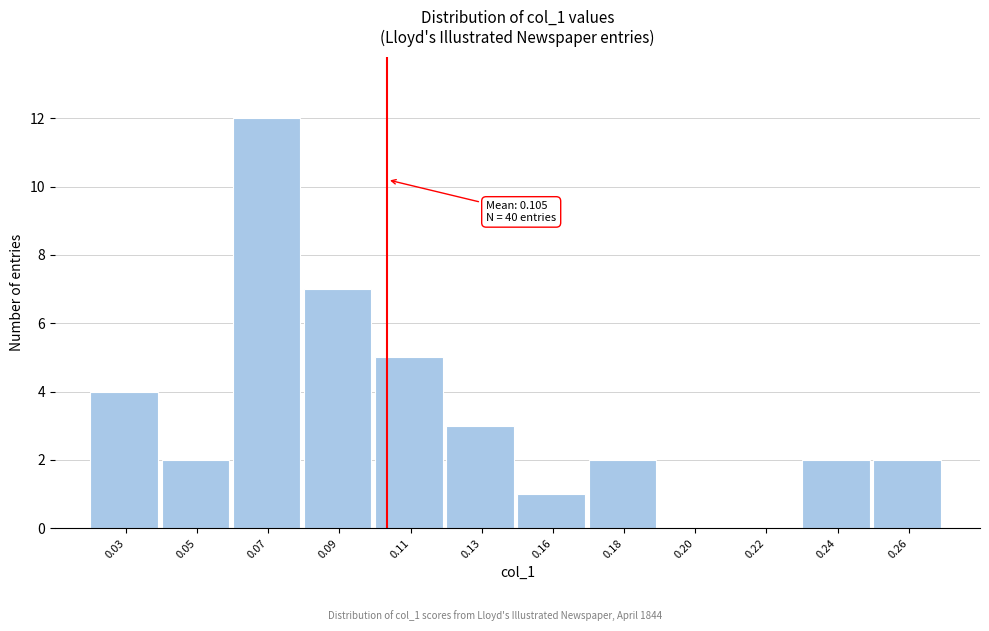

Reading left to right, list all the values displayed in this chart.

0.03=4	0.05=2	0.07=12	0.09=7	0.11=5	0.13=3	0.16=1	0.18=2	0.20=0	0.22=0	0.24=2	0.26=2